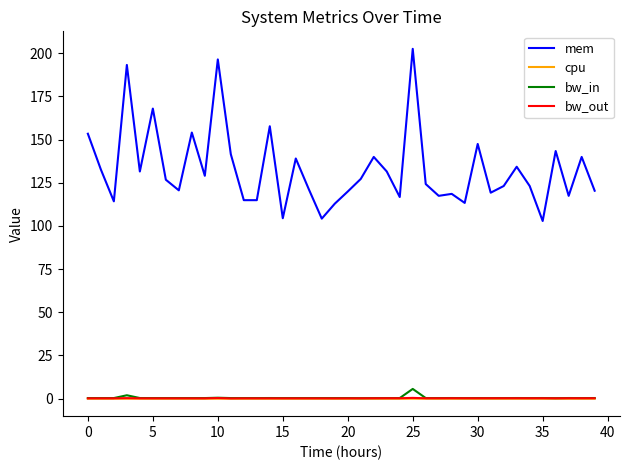

True or false: mem and bw_in intersect in this chart.

False